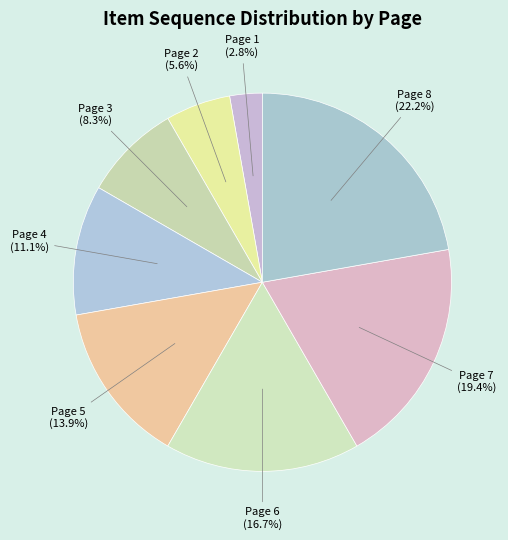

To the nearest percent, what percentage of the pie is Page 8?

22%